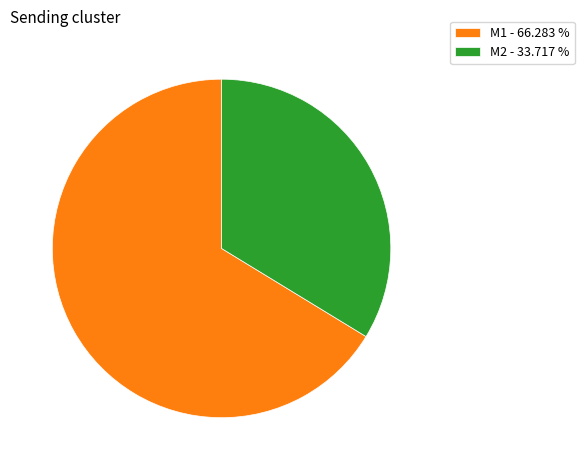

Combined, do M2 - 33.717 % and M1 - 66.283 % account for over 50%?

Yes